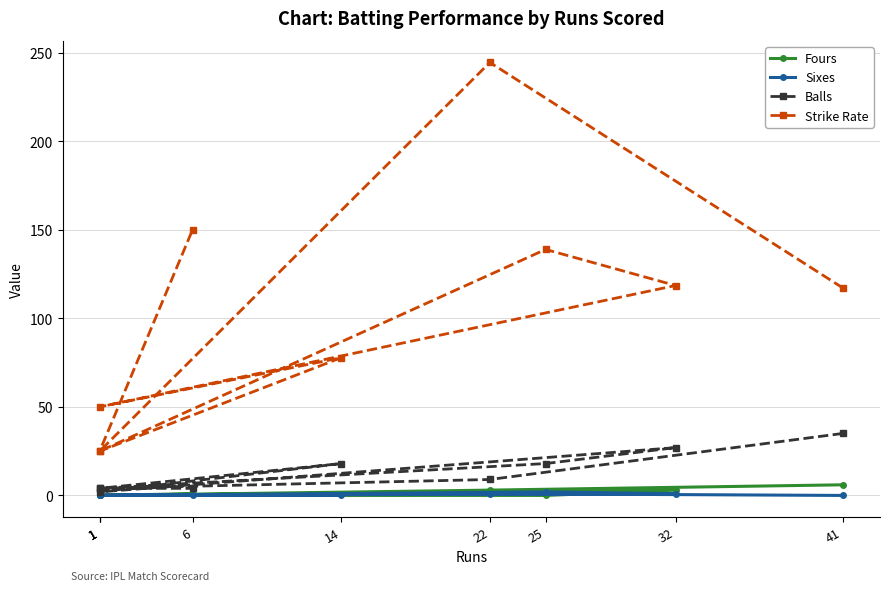

At which category is the sum across all series the highest?

22